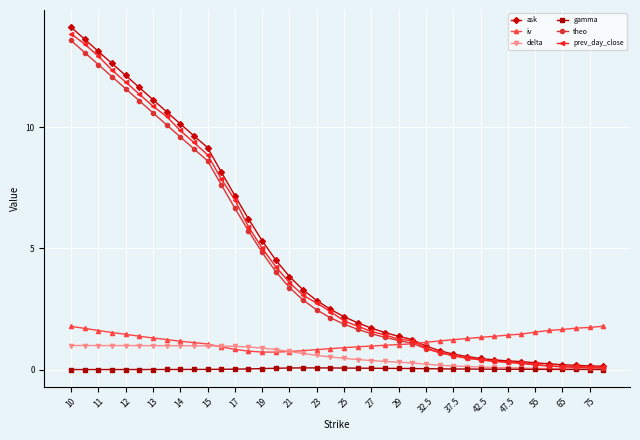

Which series has the largest total across all categories?

ask